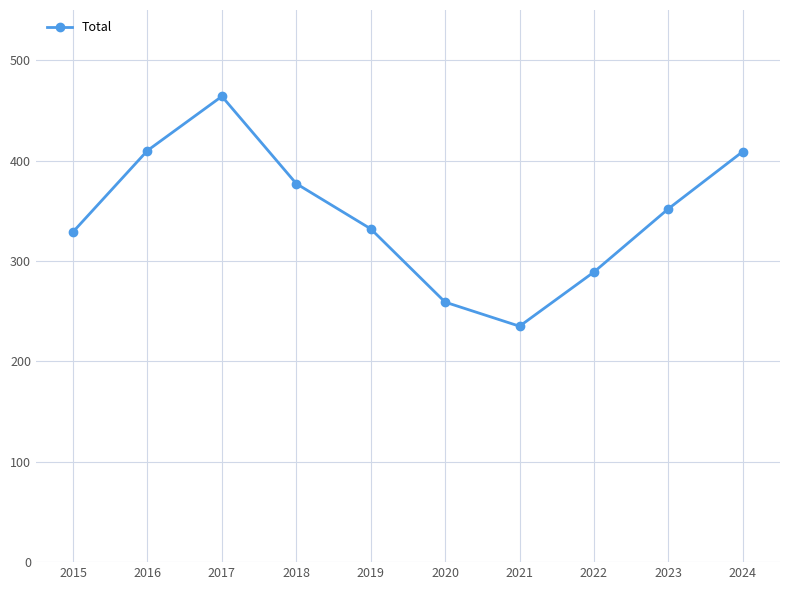

What is the value of the 3rd point from the left?

464